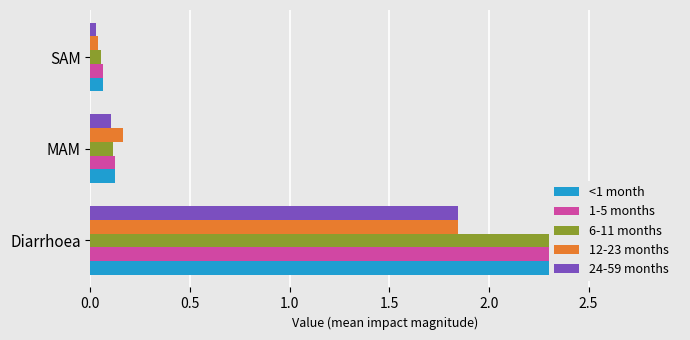

Which series changed the most between MAM and SAM?

12-23 months